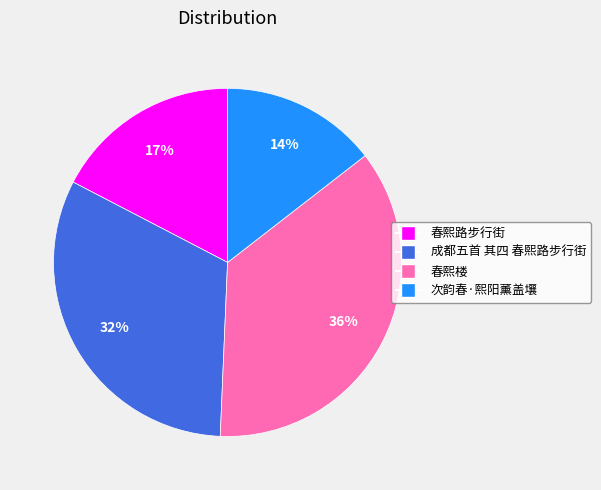

To the nearest percent, what is the difference between the largest and smallest slice percentages?

22%